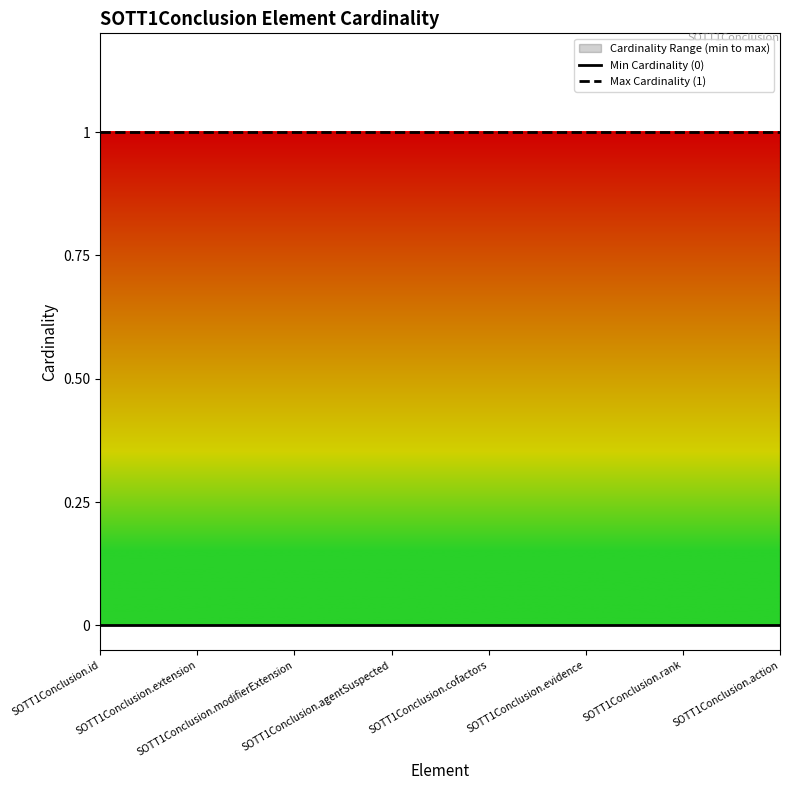

What is the label of the 3rd point from the right?

SOTT1Conclusion.evidence